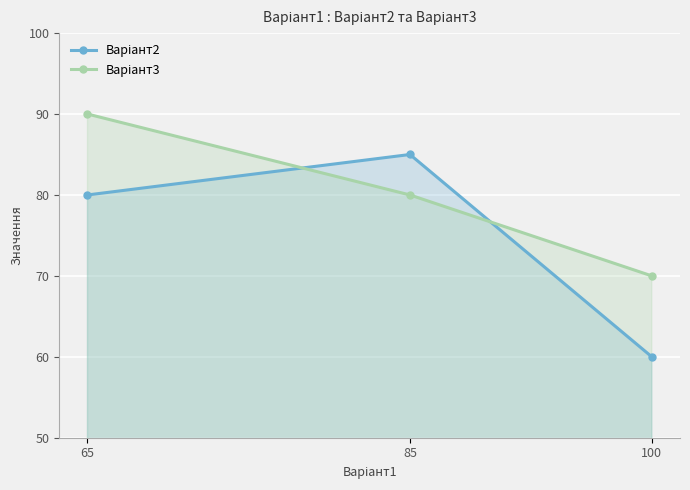

What is the difference between the Варіант3 values at 65 and 85?

10